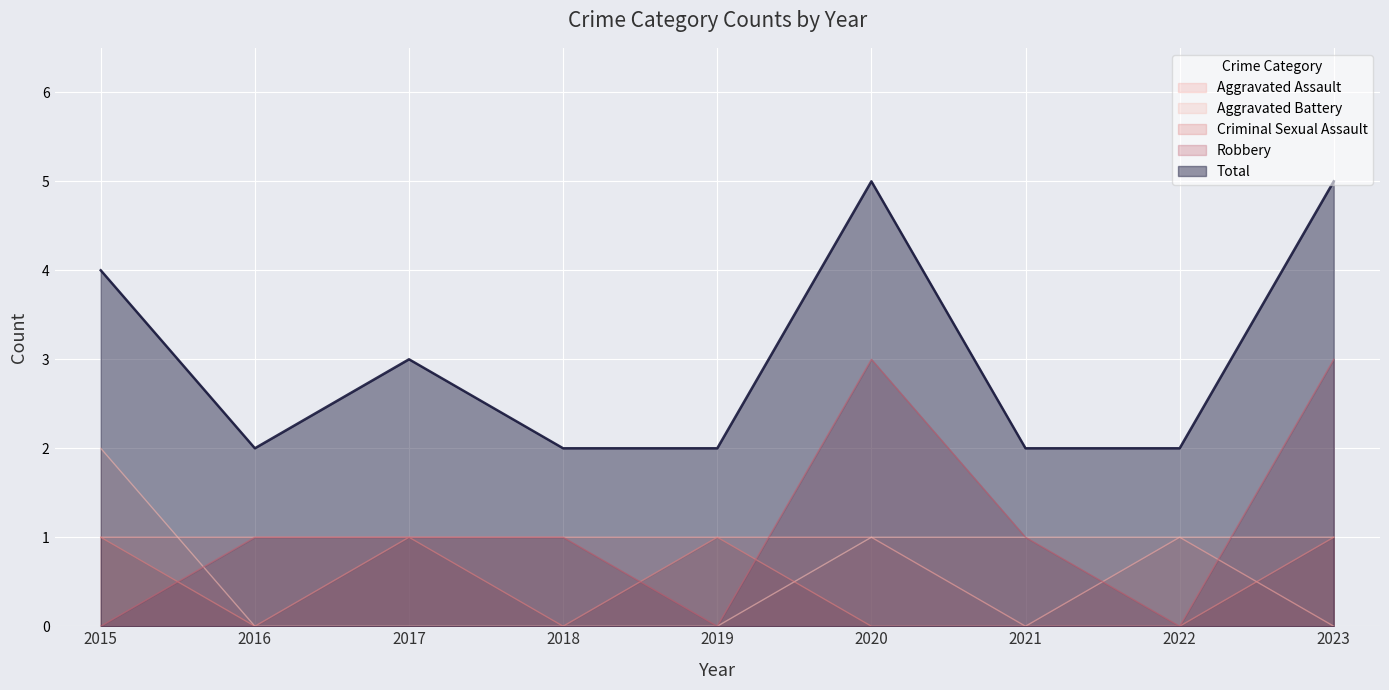

Where is the first local maximum for Aggravated Assault?

2022